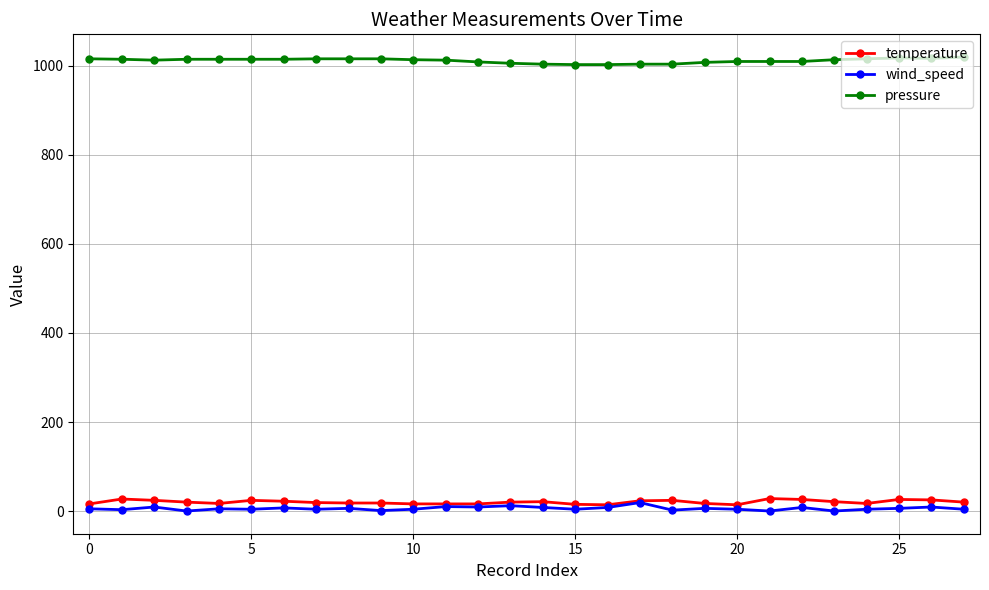

Rank the series by their maximum value, from highest to lowest.

pressure, temperature, wind_speed